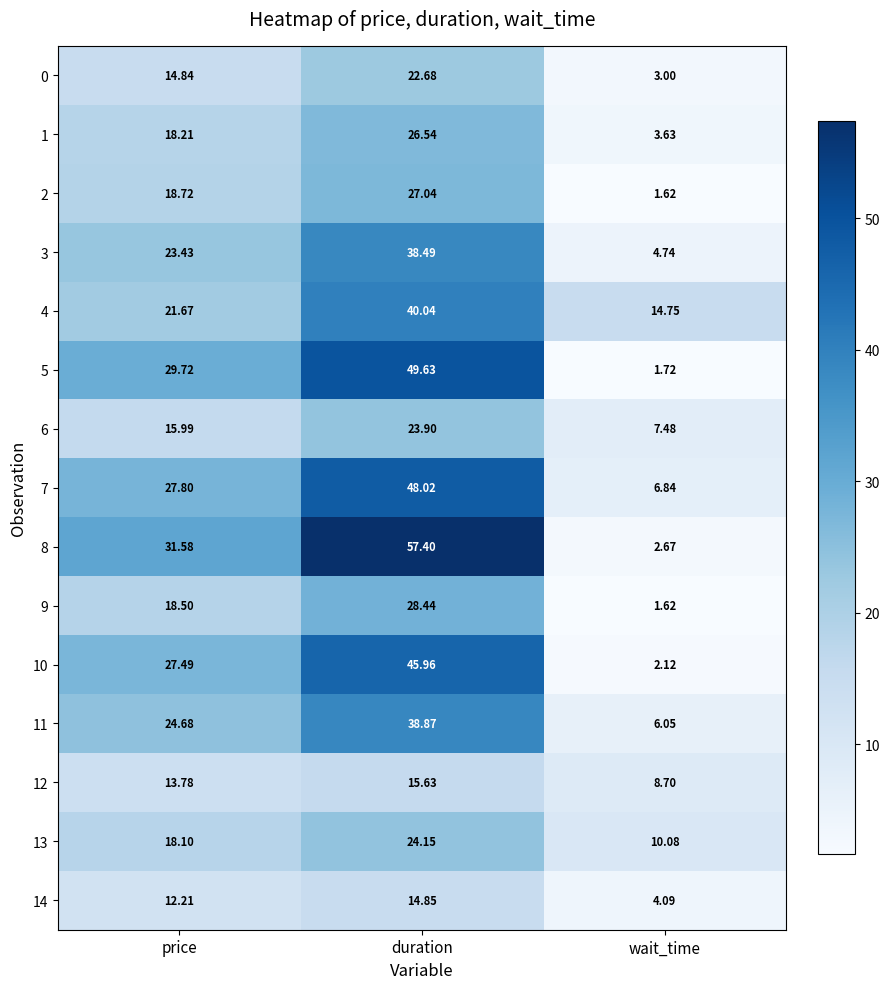

At which label does 11 first exceed 24?

price